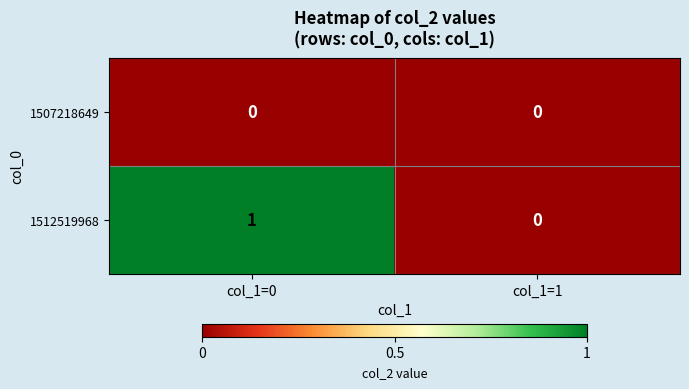

Reading right to left, extract all data points from this chart.

1507218649: col_1=1=0	col_1=0=0
1512519968: col_1=1=0	col_1=0=1